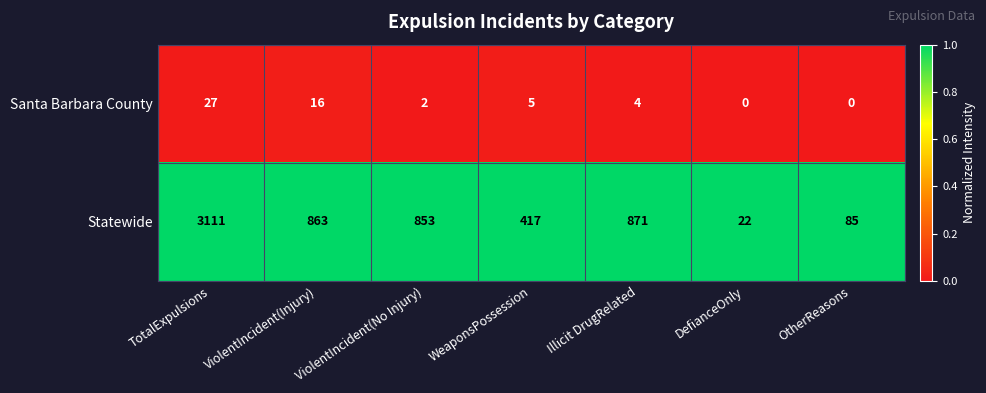

Between ViolentIncident(No Injury) and OtherReasons, which series saw the biggest shift?

Statewide